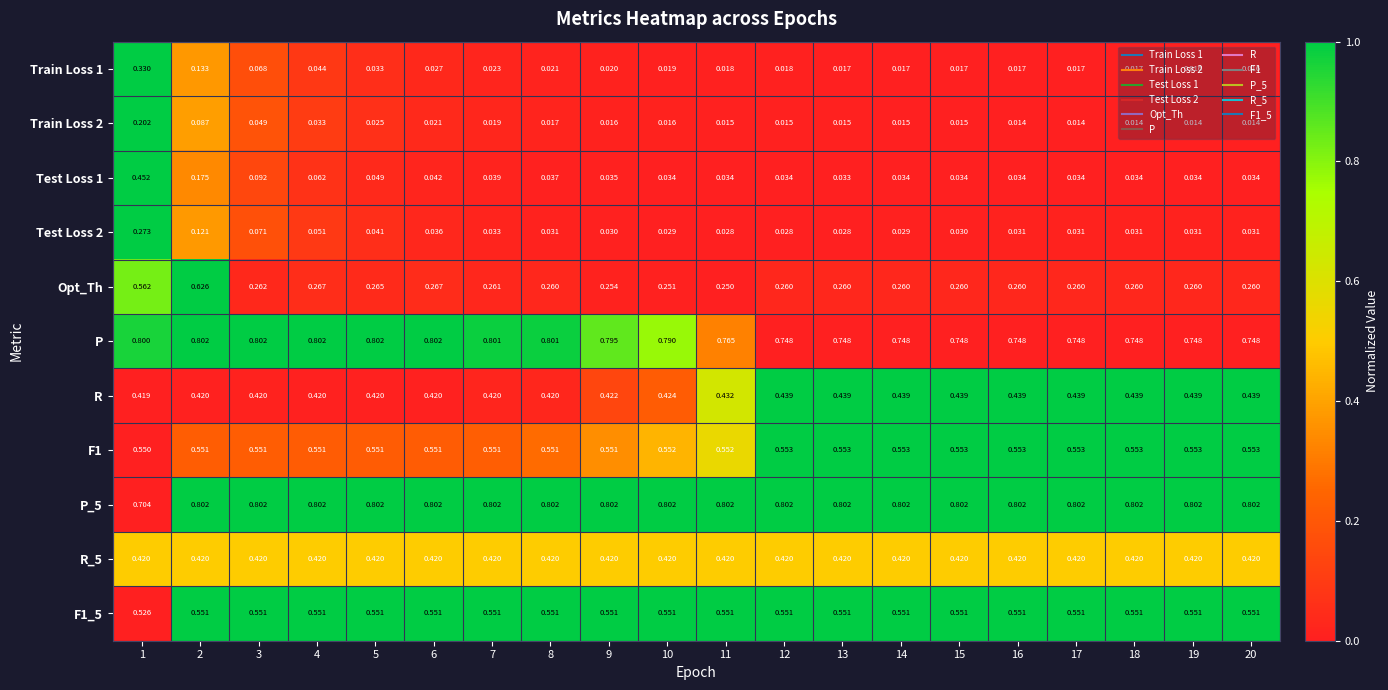

Is the value of Test Loss 1 at 10 greater than the value of P at 6?

No